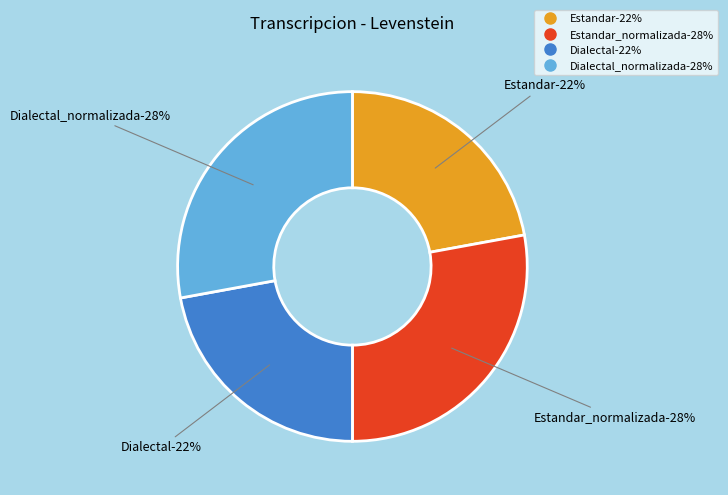

Rank the categories by value from lowest to highest.

Estandar, Dialectal, Estandar_normalizada, Dialectal_normalizada